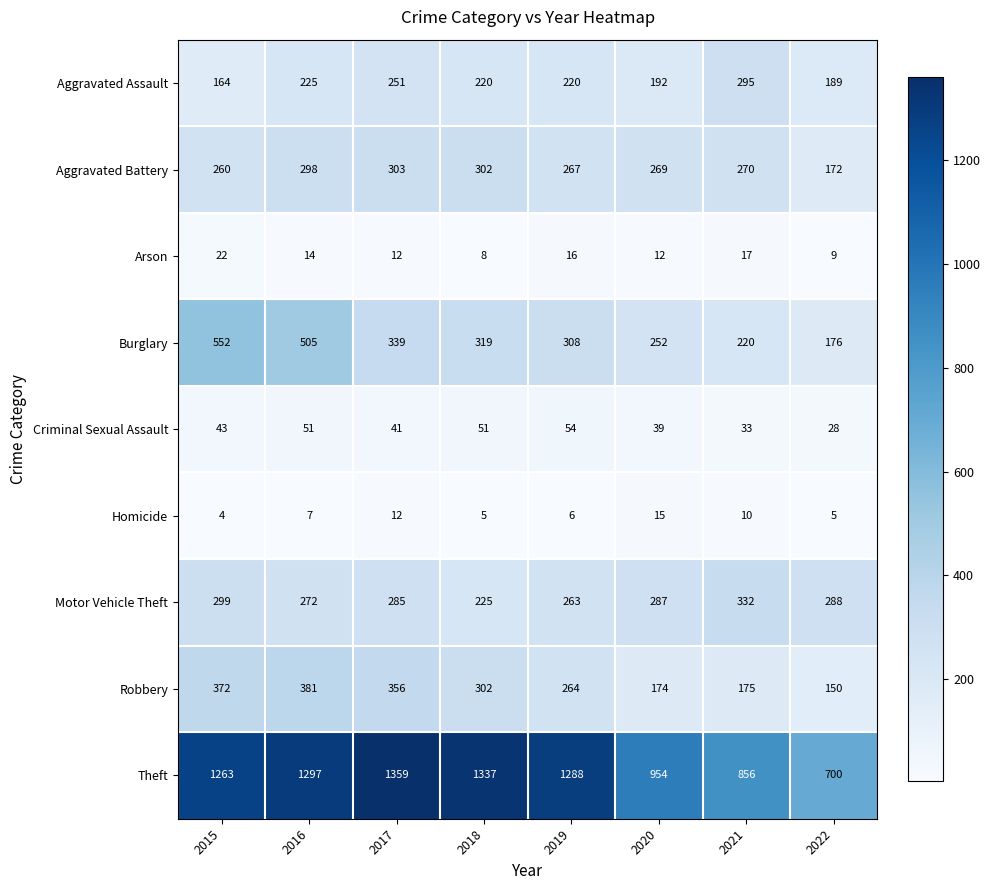

Between 2017 and 2018, which series saw the biggest shift?

Motor Vehicle Theft